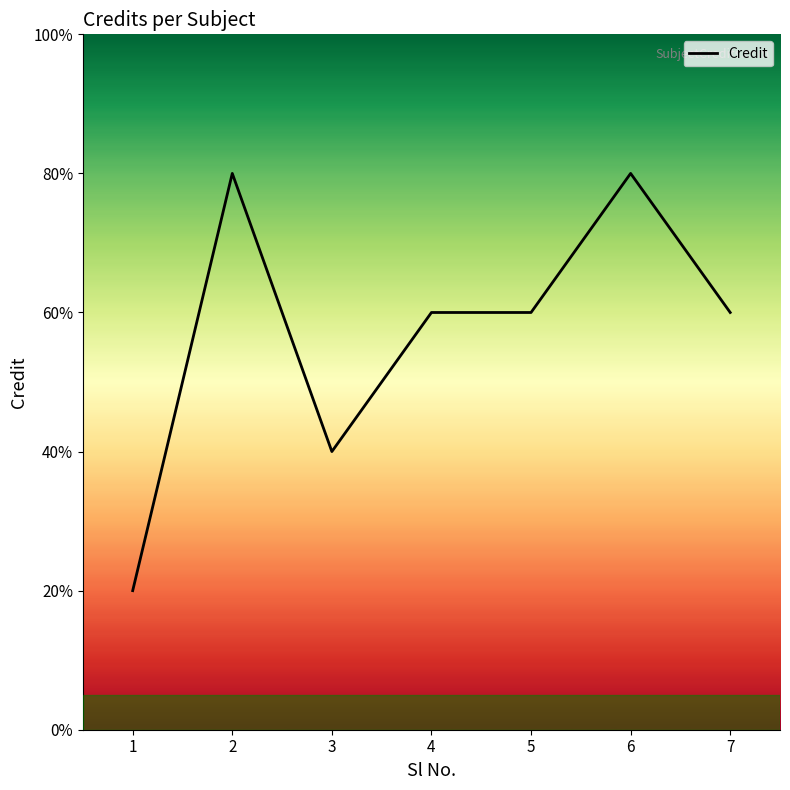

Does the chart have visible grid lines?

No